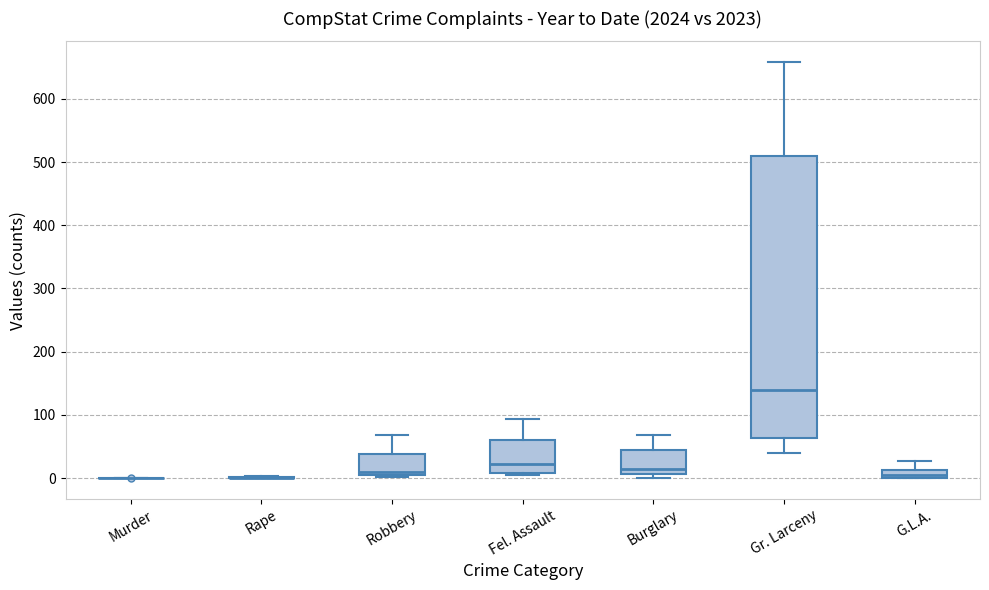

Where is the lower edge of the box for Robbery on the y-axis? The values are not printed on the chart, so give them approximately, as read against the axis.

0